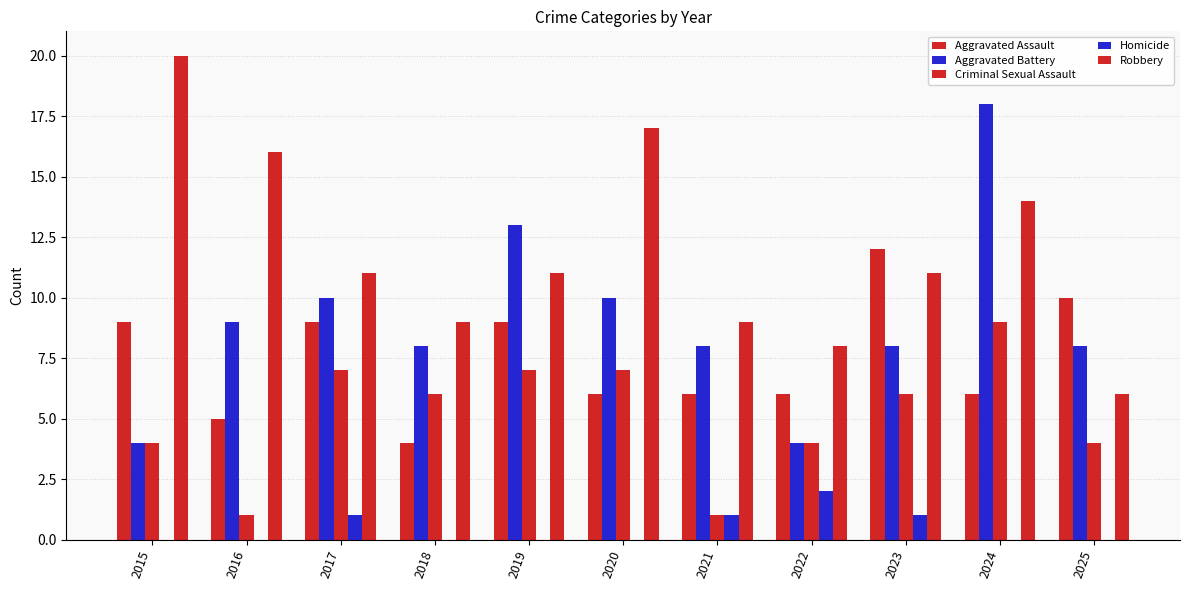

At how many categories does at least one series exceed 5?

11